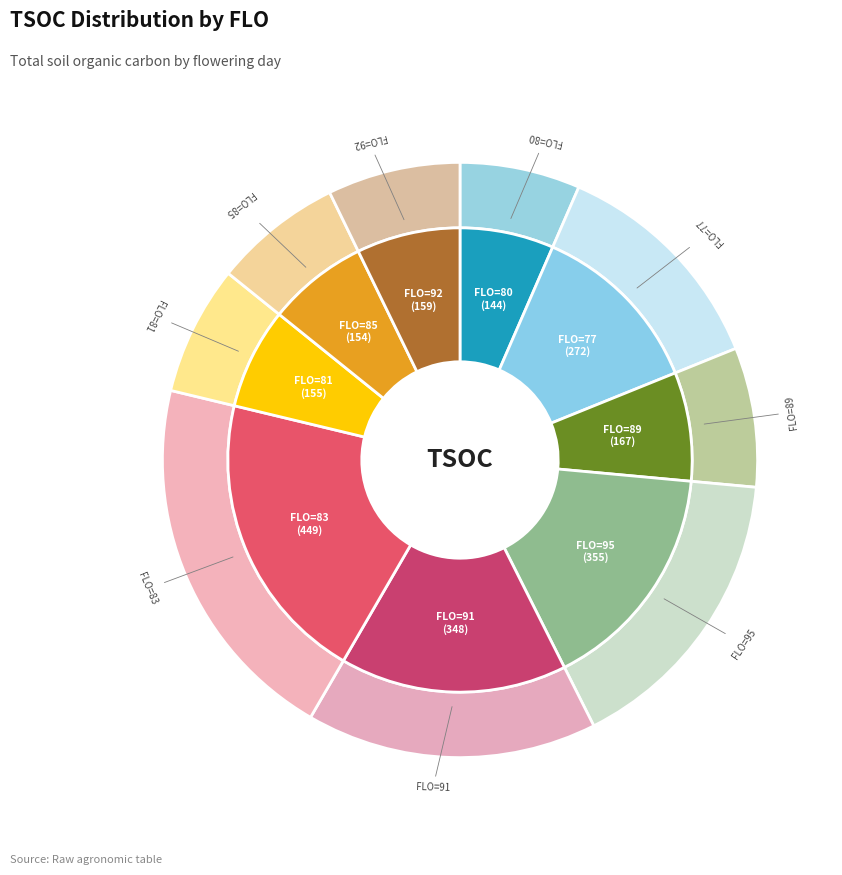

Combined, do 77 and 91 account for over 50%?

No